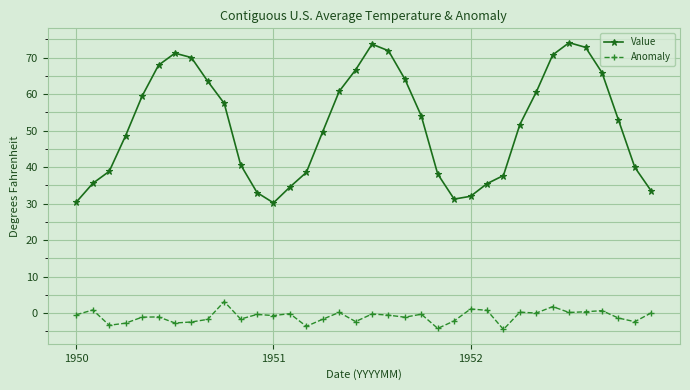

Count the number of categories in the chart.

36